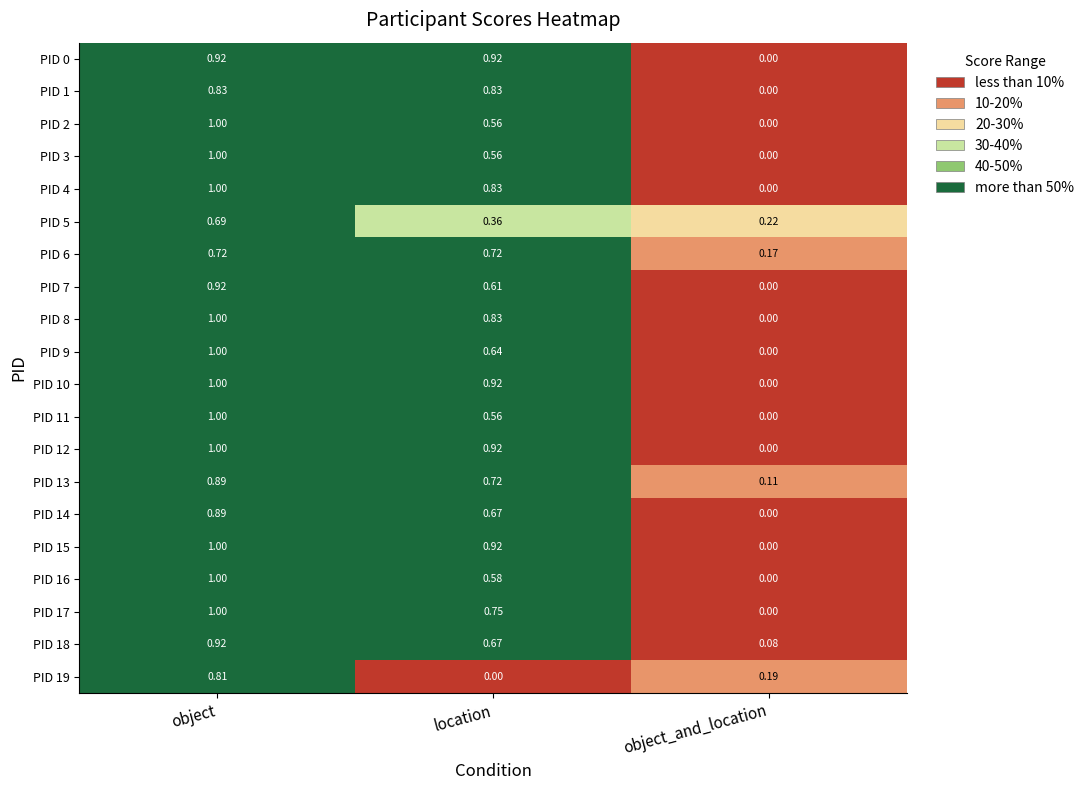

At which category is the sum across all series the highest?

object